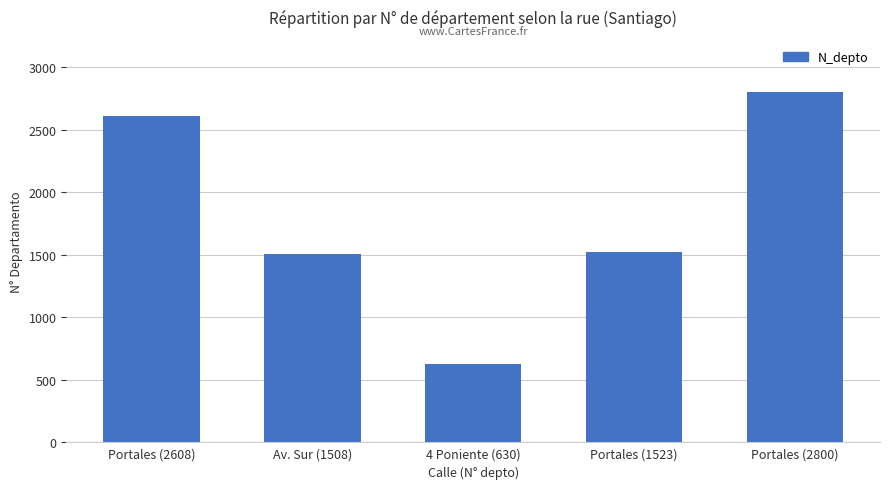

Where does the data first go above 1523?

Portales (2608)